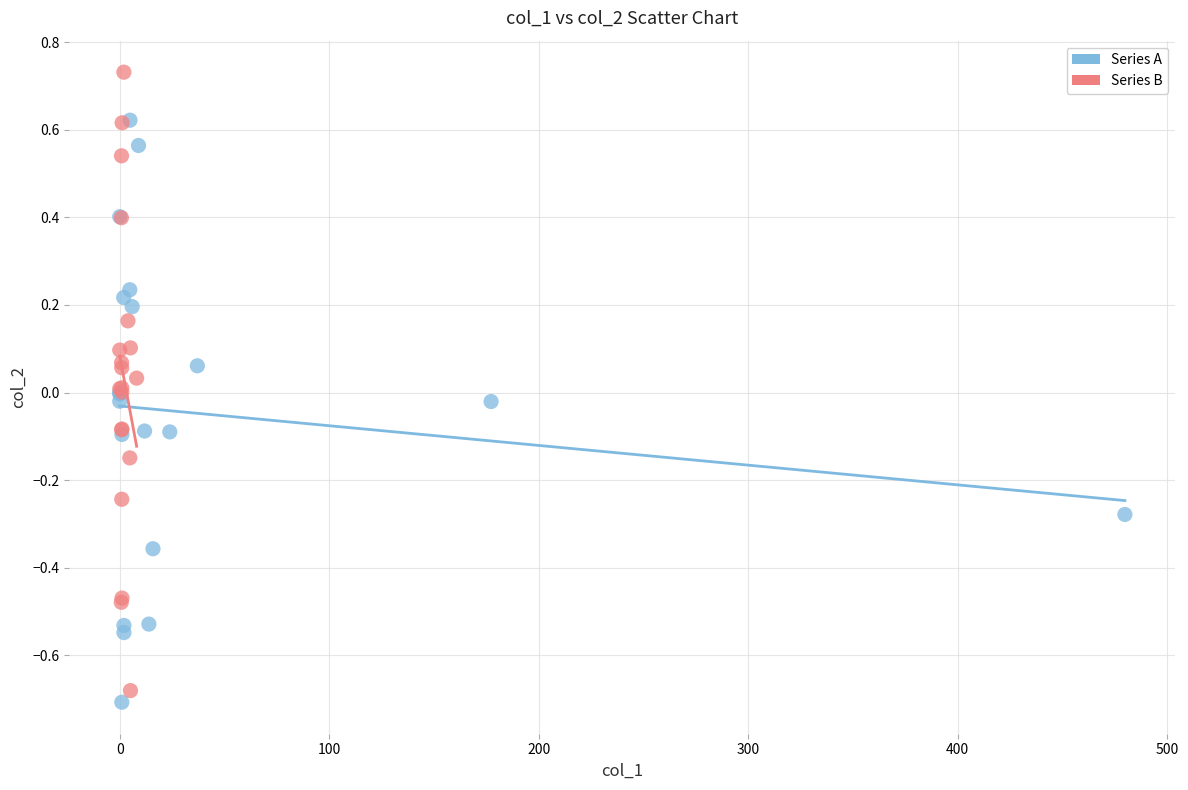

Which series has the largest Y range (max minus min)?

Series B